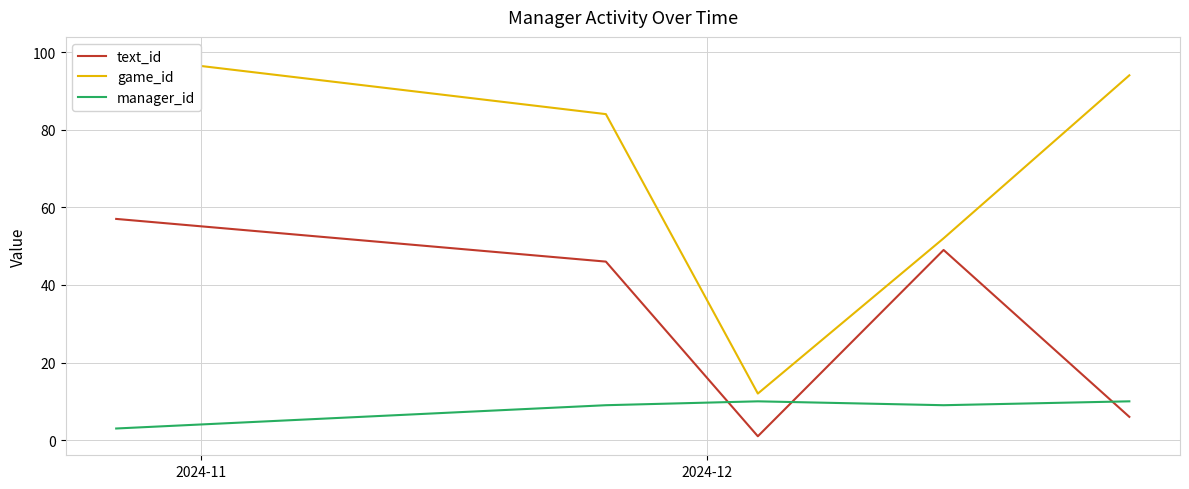

At how many categories does at least one series exceed 46?

4